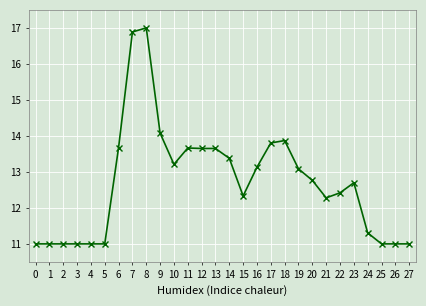

What is the minimum value shown in the chart?

11.0